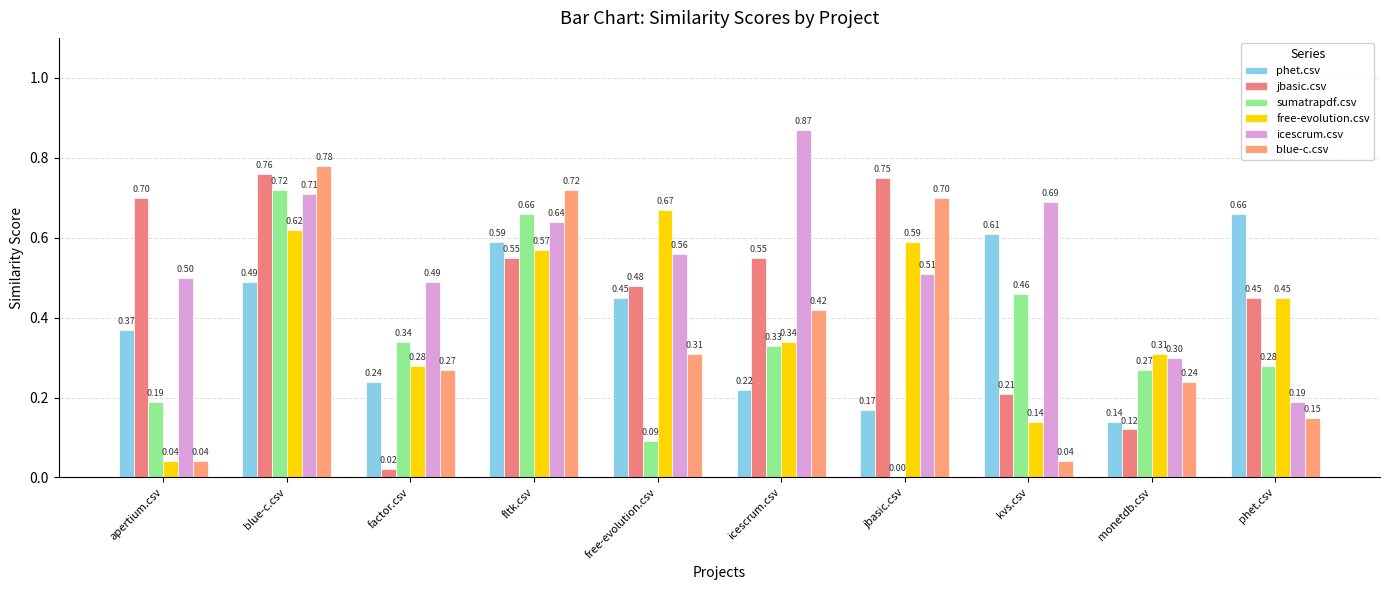

Does the chart contain stacked bars?

No